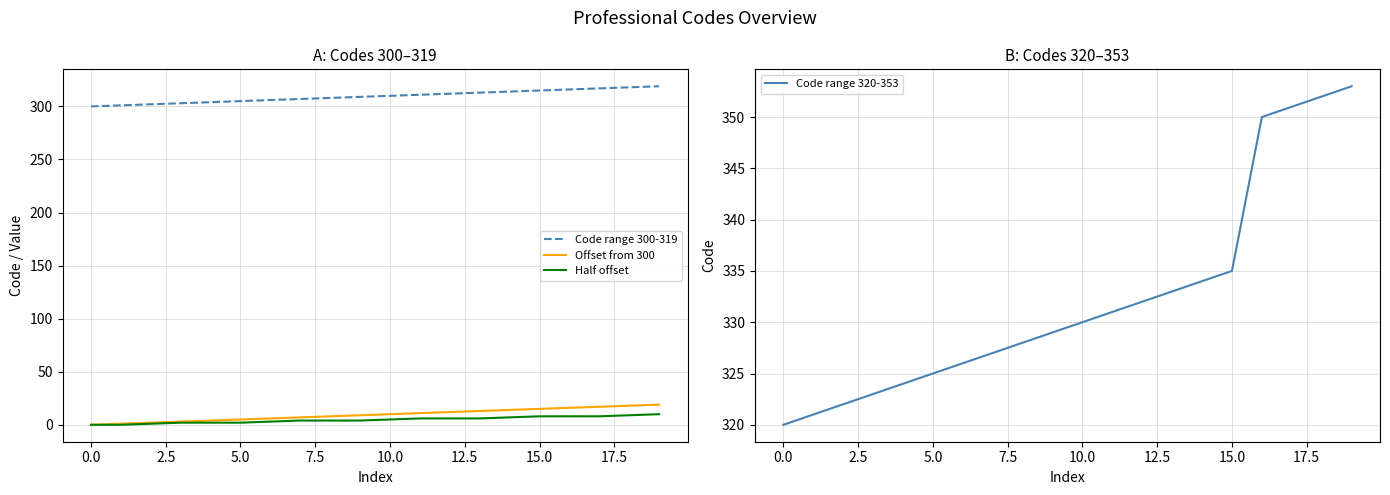

Does the chart display data point markers on the line(s)?

No